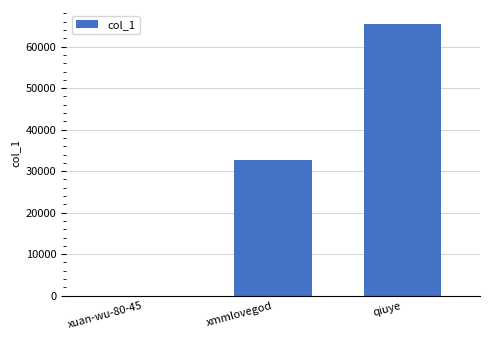

Are the bars grouped side by side (vs. stacked)?

No